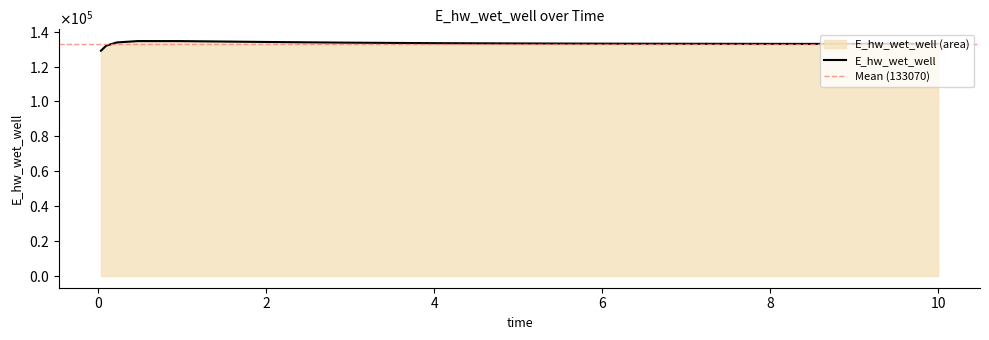

What is the label of the 5th point from the right?

6.96875